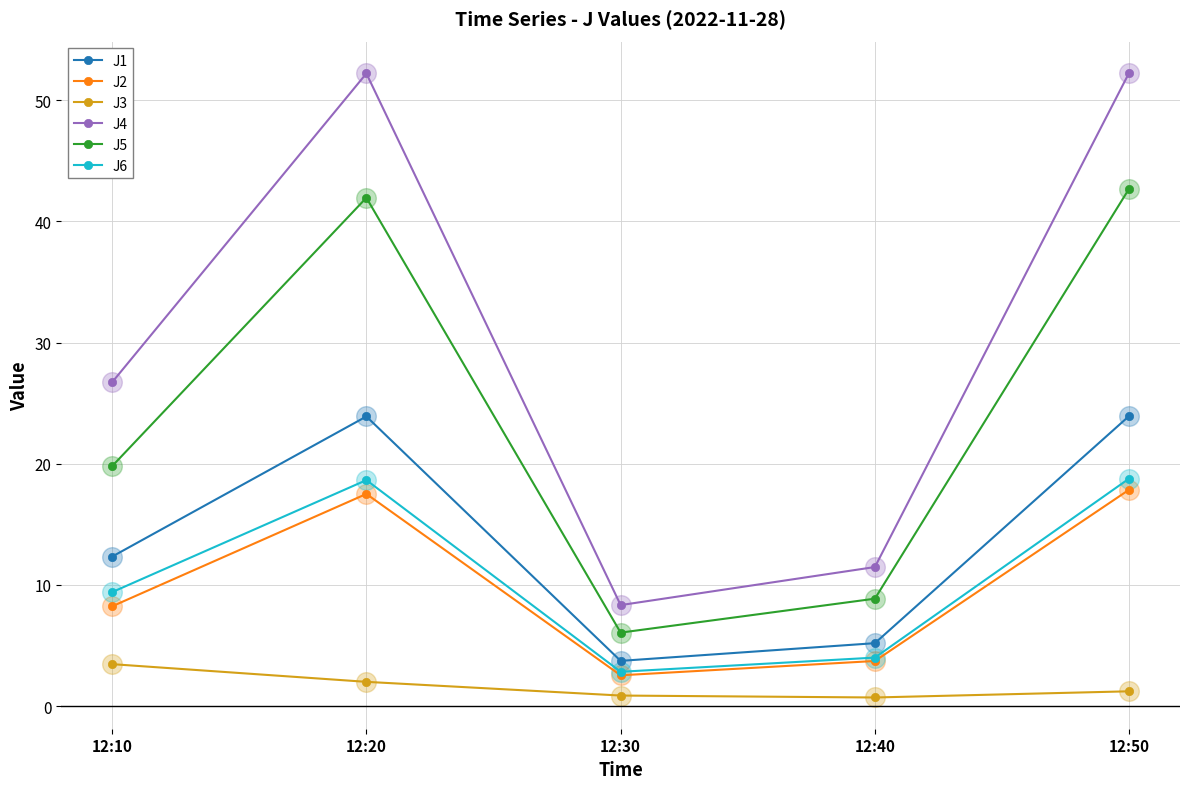

What are all the series names shown in the legend?

J1, J2, J3, J4, J5, J6